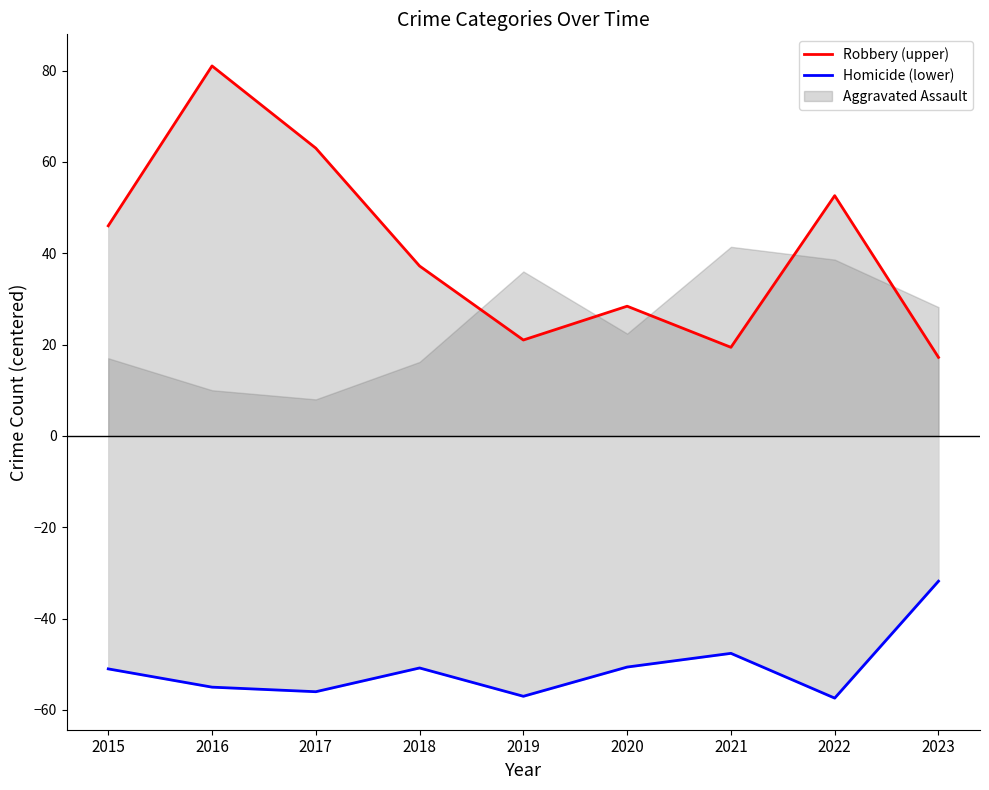

The Robbery (upper) series shows 37.2 at 2018. True or false?

True